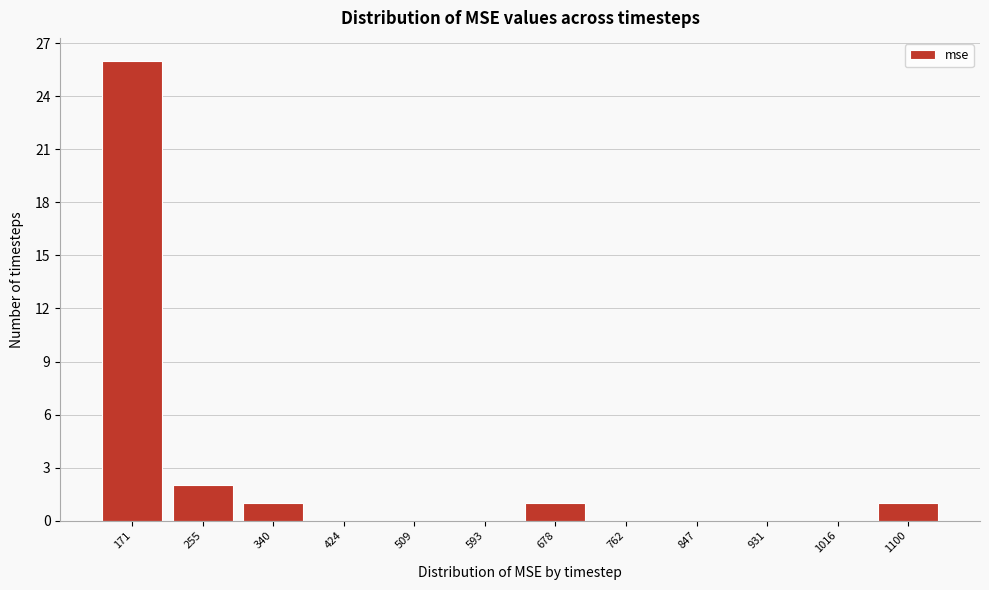

Reading left to right, extract all data points from this chart.

171=26	255=2	340=1	424=0	509=0	593=0	678=1	762=0	847=0	931=0	1016=0	1100=1